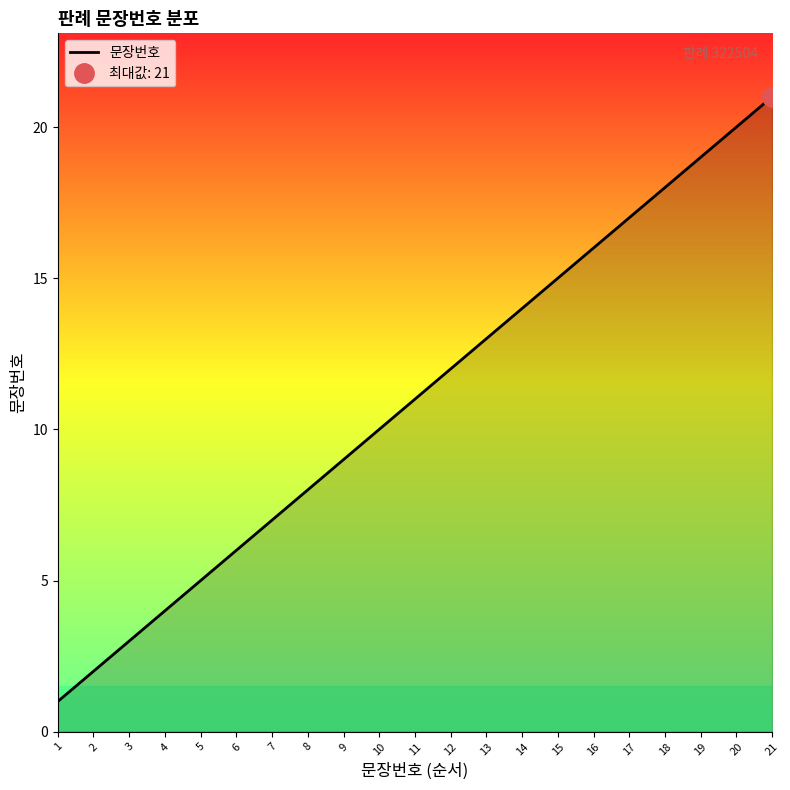

Which label corresponds to the smallest value in the chart?

1